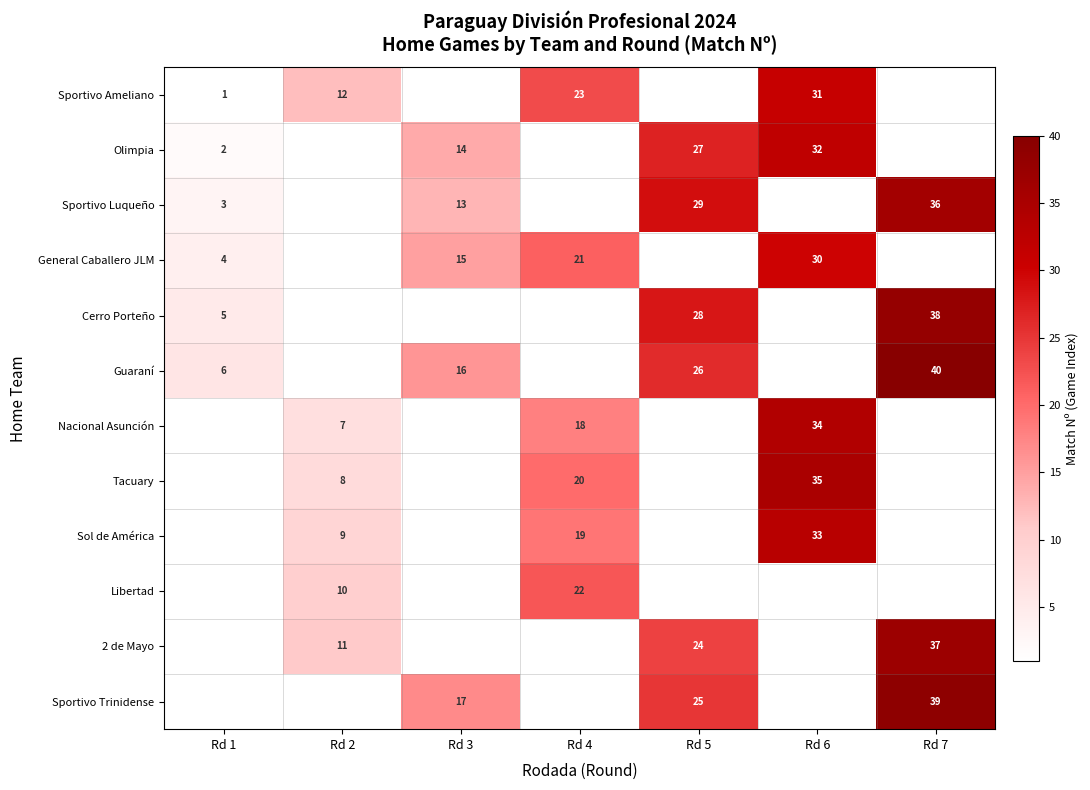

What is the sum of the Cerro Porteño values at Rd 7 and Rd 1?

43